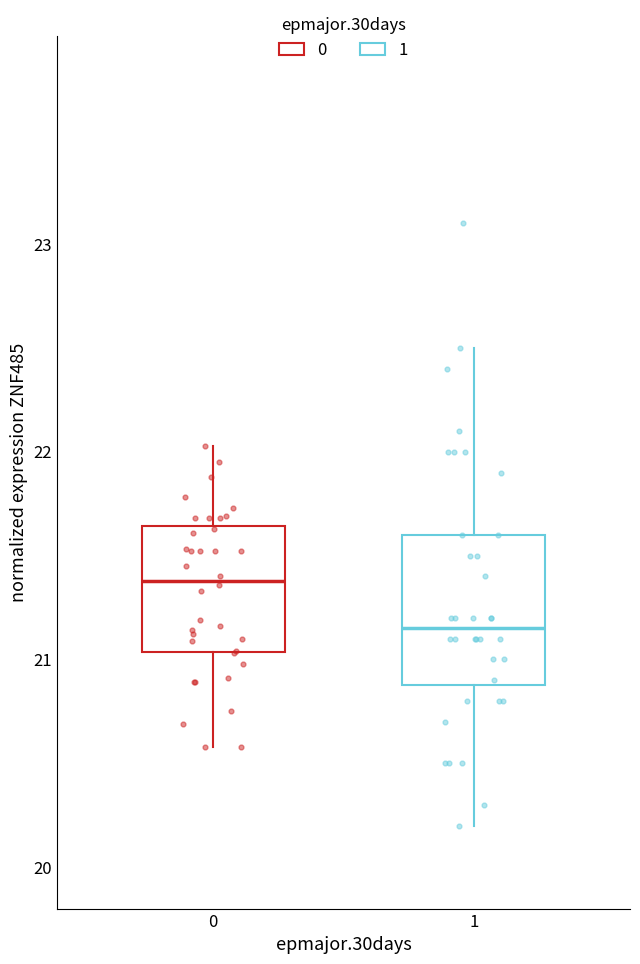

Reading left to right, read every box against the y-axis: the position of its median line, the range the box covers, and the ends of its whiskers. The values are not printed on the chart, so give them approximately, as read against the axis.

0: median 21.4, box 21.0 to 21.6, whiskers 20.6 to 22.0
1: median 21.2, box 20.9 to 21.6, whiskers 20.2 to 22.5